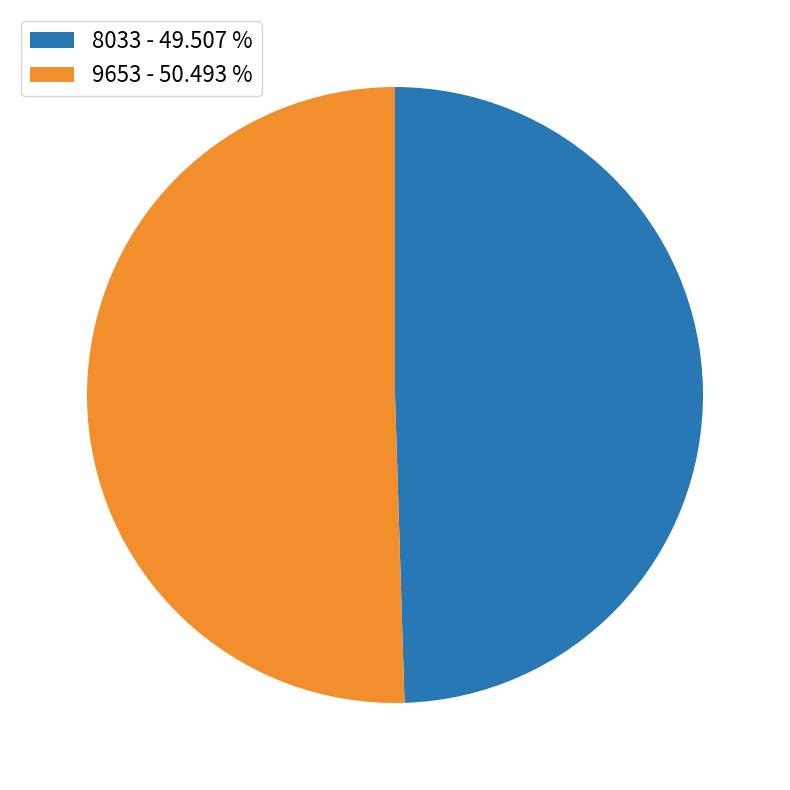

Which has a higher value, 9653 - 50.493 % or 8033 - 49.507 %?

9653 - 50.493 %